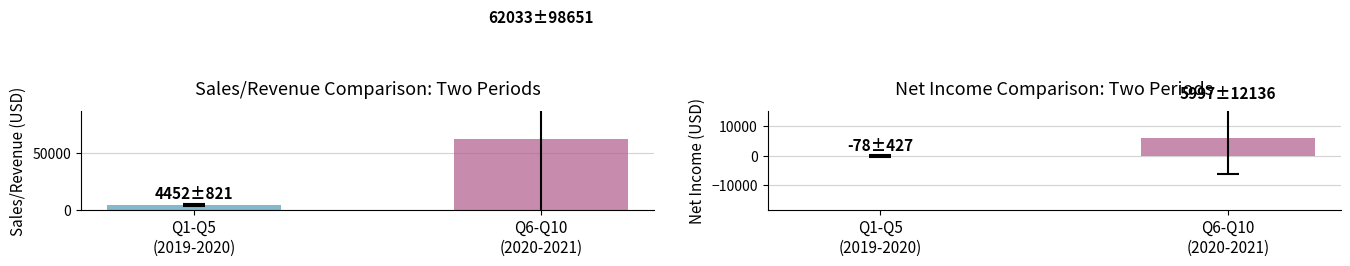

What is the approximate value of Net Income at Q1-Q5
(2019-2020)?

-77.6